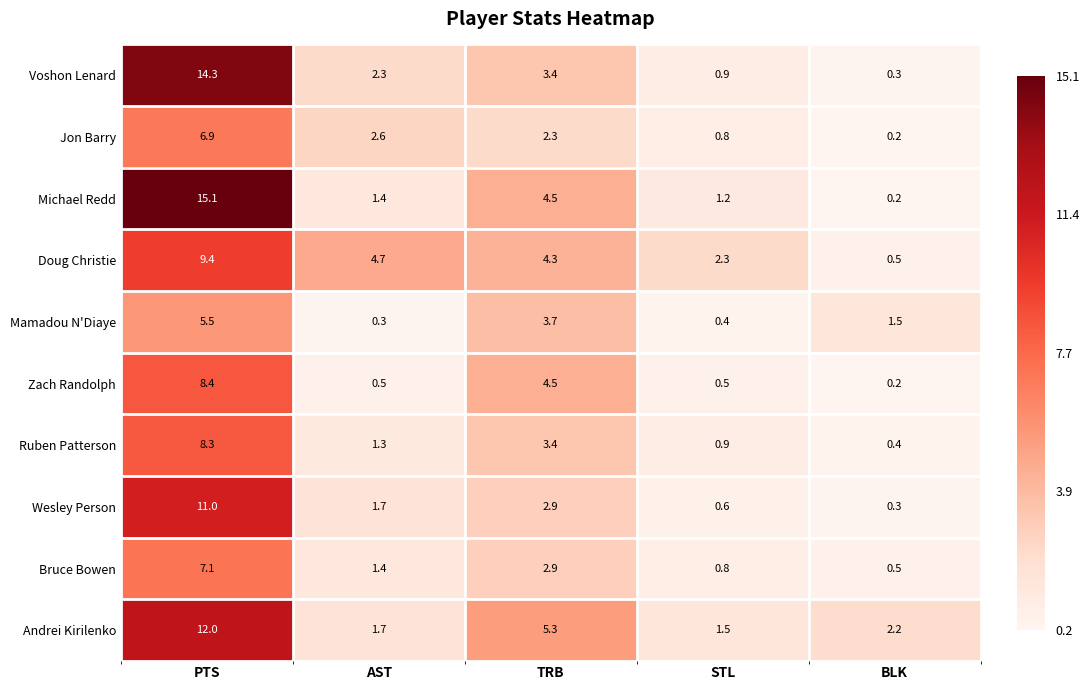

Where is Bruce Bowen nearest to the value 3?

TRB